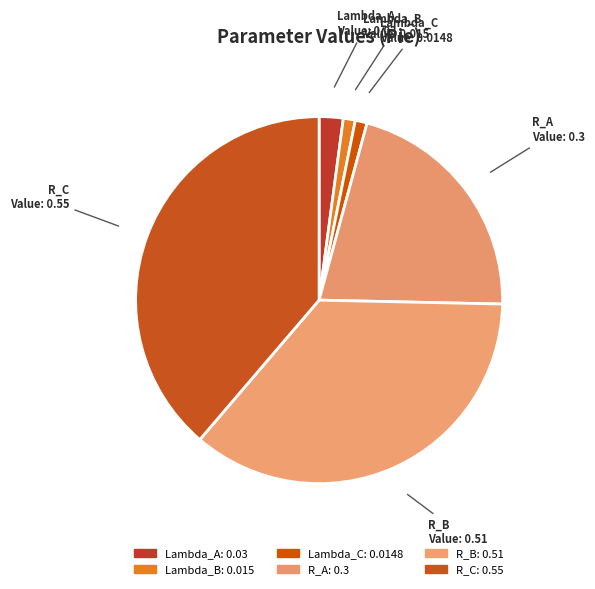

Between R_A and Lambda_A, which is larger?

R_A